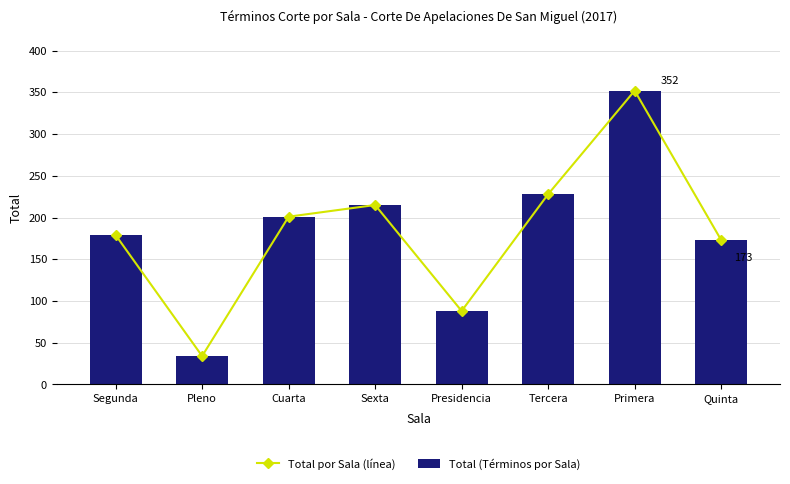

How many data points in Total (Términos por Sala) are above 201?

3